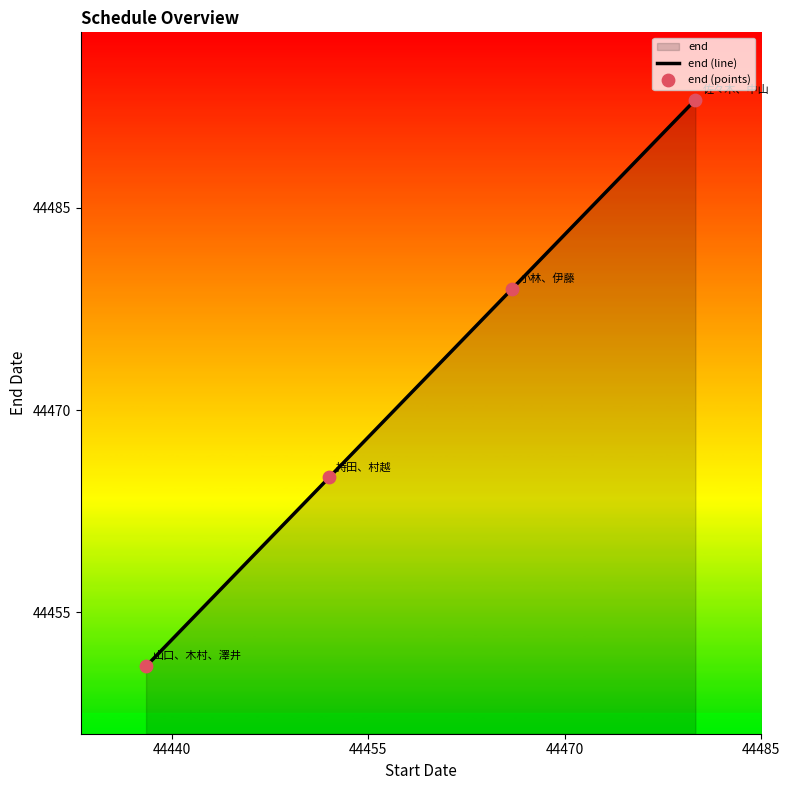

Which series has the widest spread of Y values?

end (line)